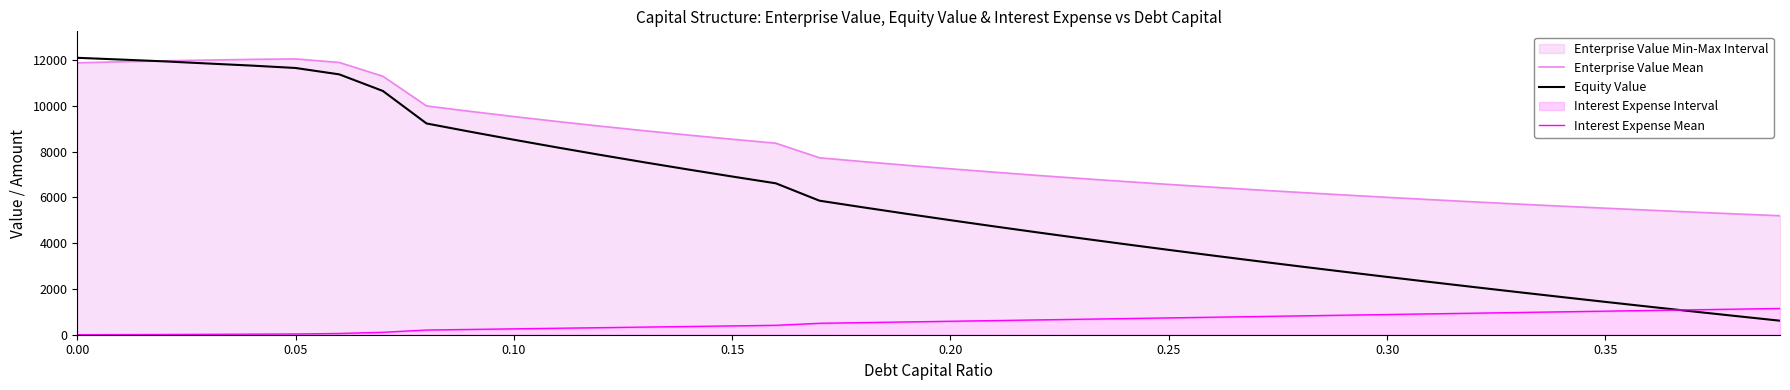

What is the sum of all Interest Expense Mean values?

21981.0